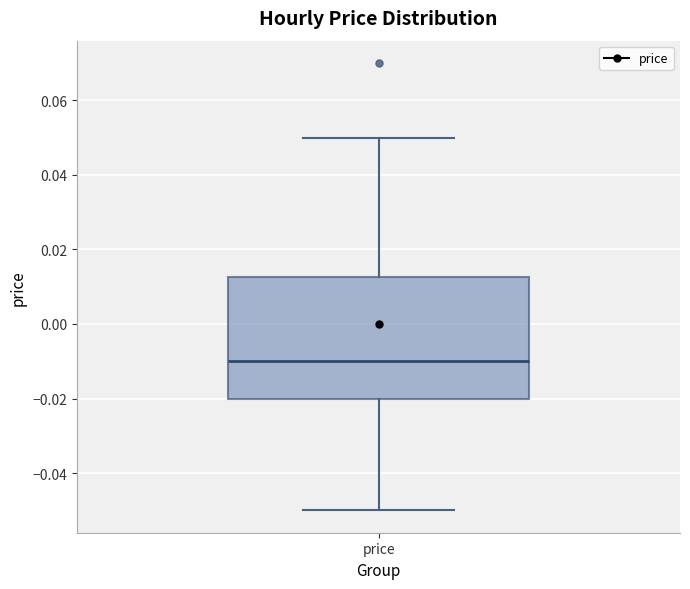

Where does the lower whisker of the box for price end on the y-axis? The values are not printed on the chart, so give them approximately, as read against the axis.

-0.050